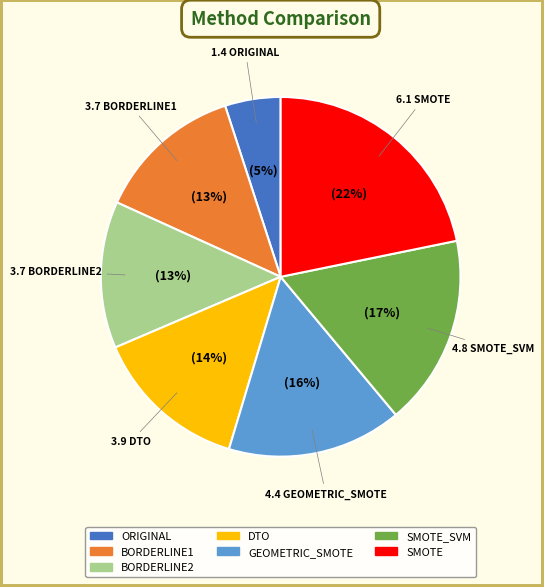

How many segments does this pie chart have?

7